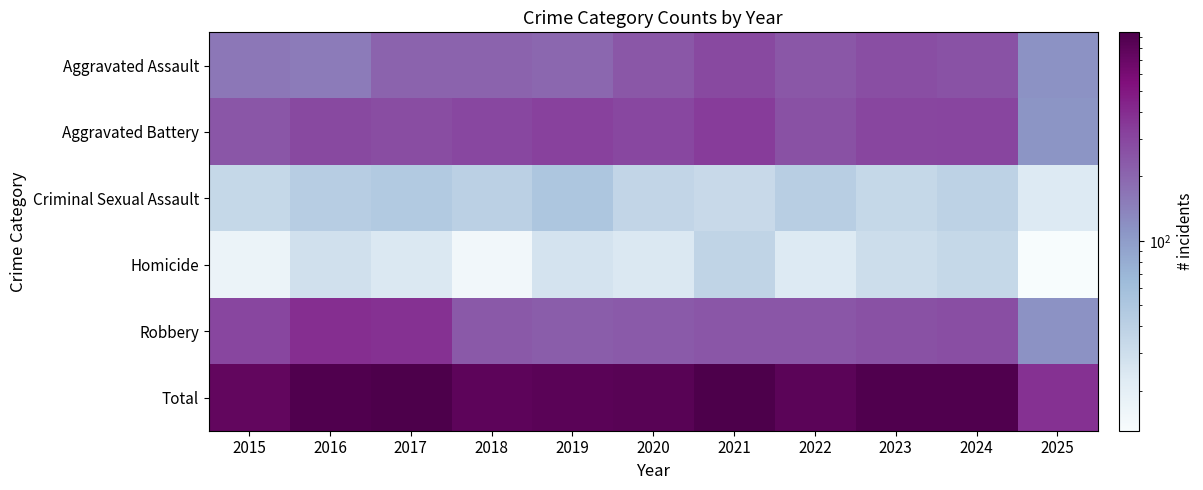

At which category is the sum across all series the highest?

2021